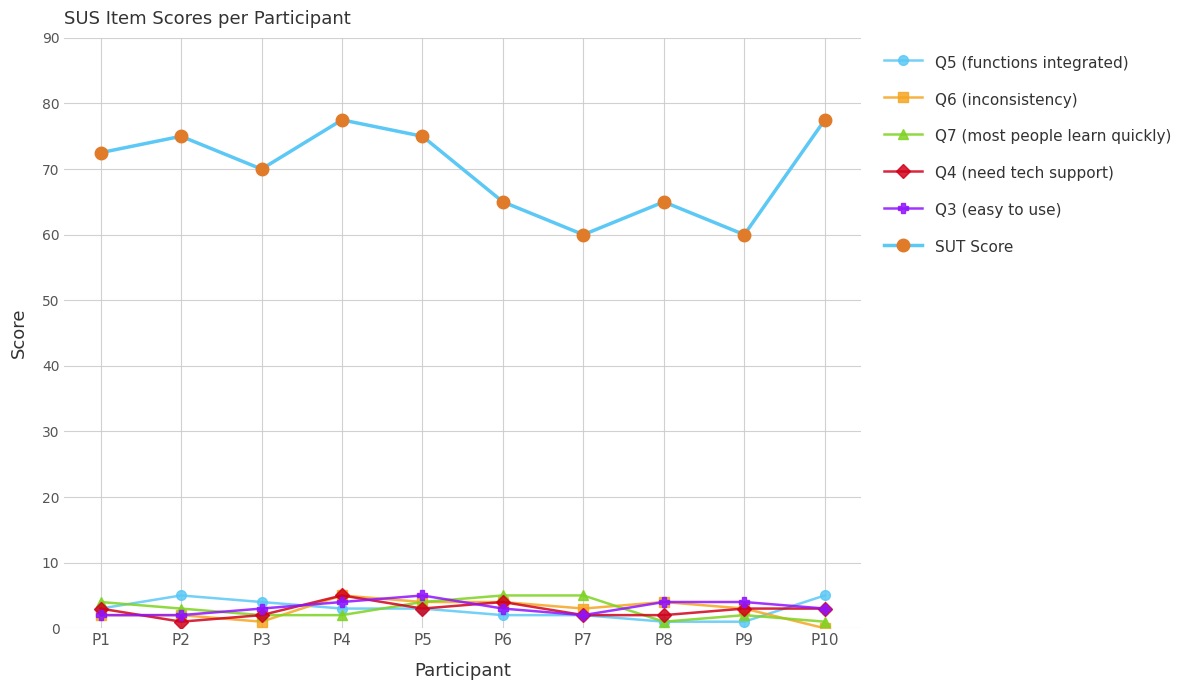

Which series changed the most between P5 and P8?

SUT Score